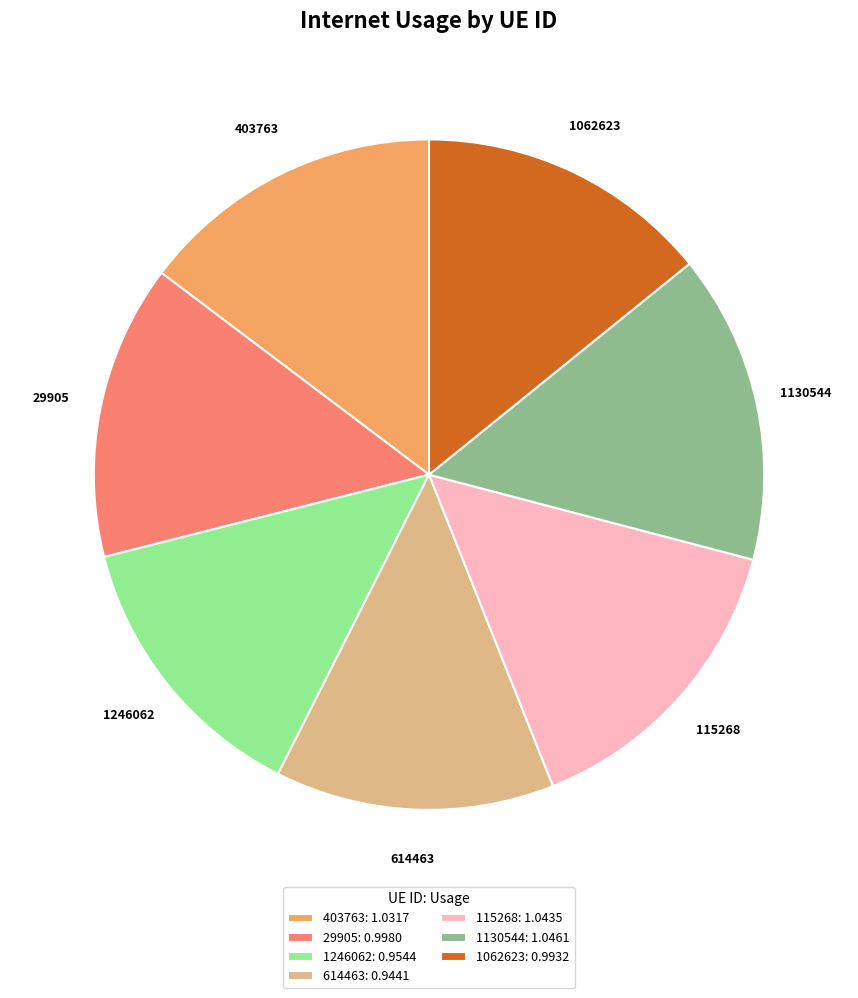

Do 614463 and 1246062 together represent more than half of the pie?

No